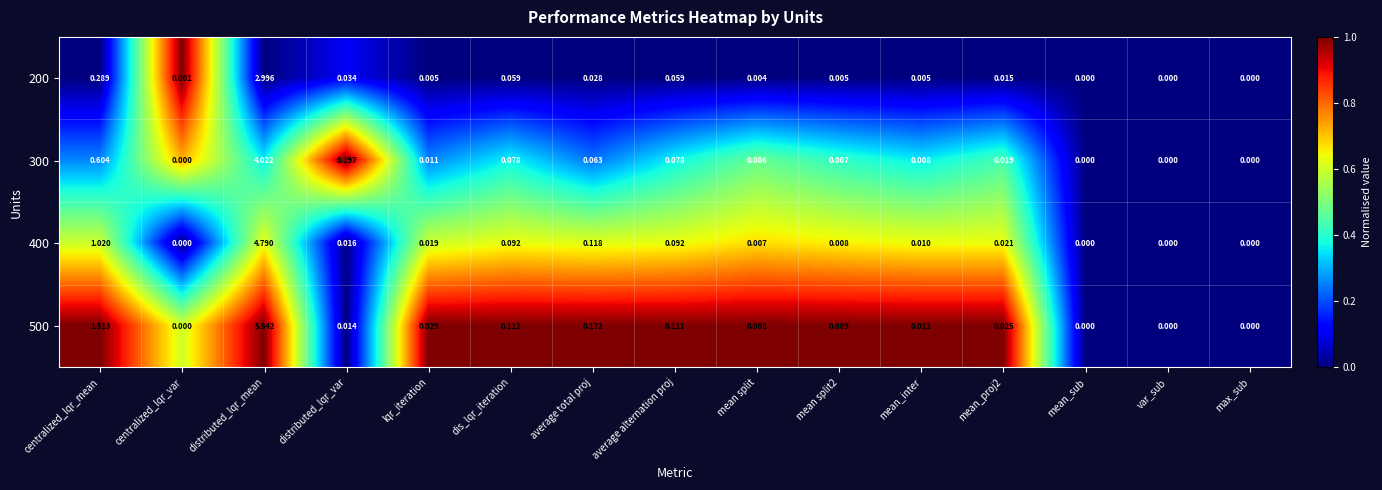

At which category is the sum across all series the highest?

distributed_lqr_mean